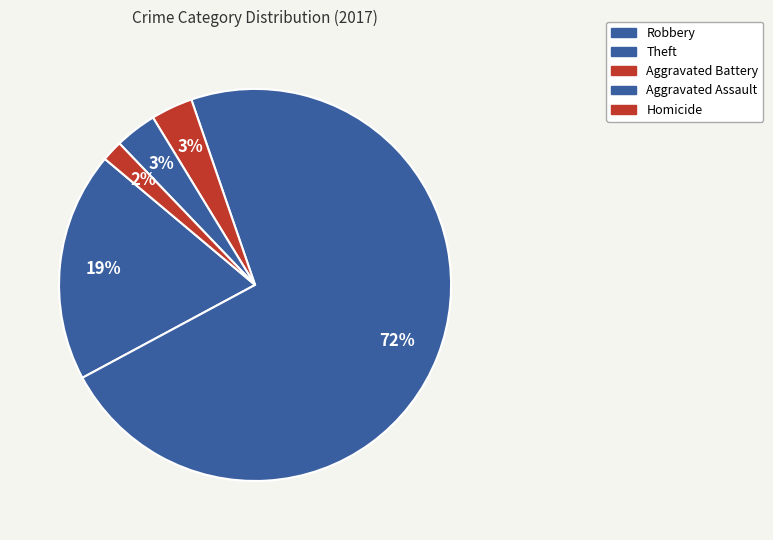

Which slice is the largest?

Theft